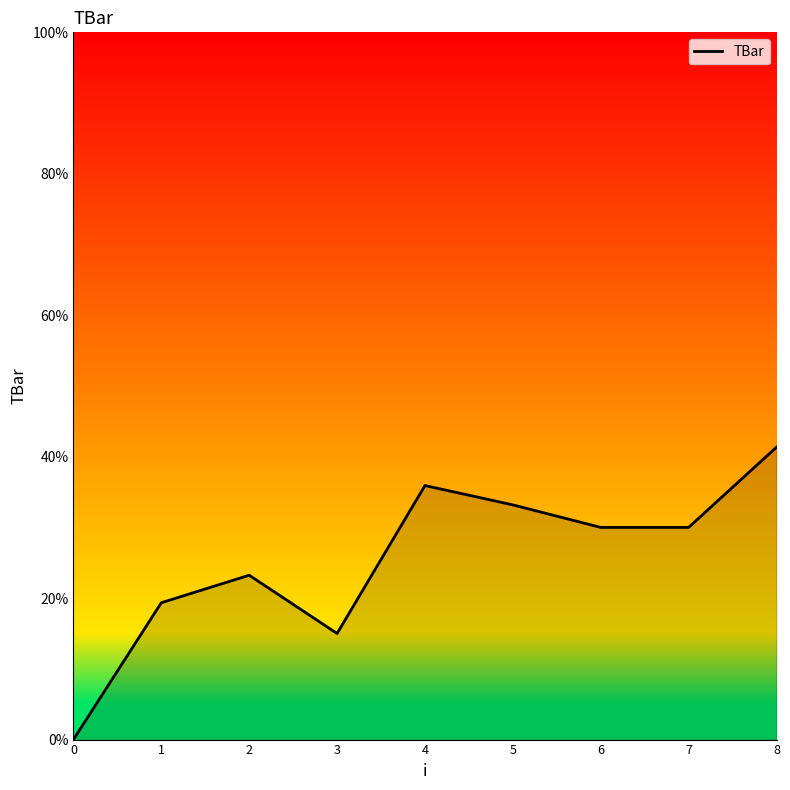

The chart shows a value of 41.3 at 8. True or false?

True